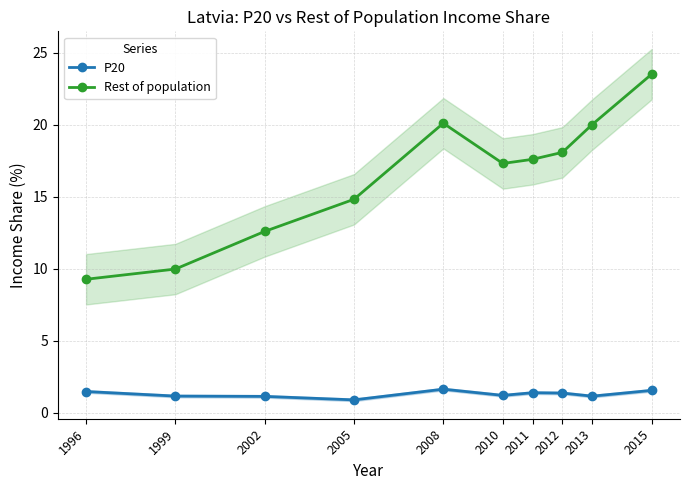

Rank the series by their maximum value, from highest to lowest.

Rest of population, P20